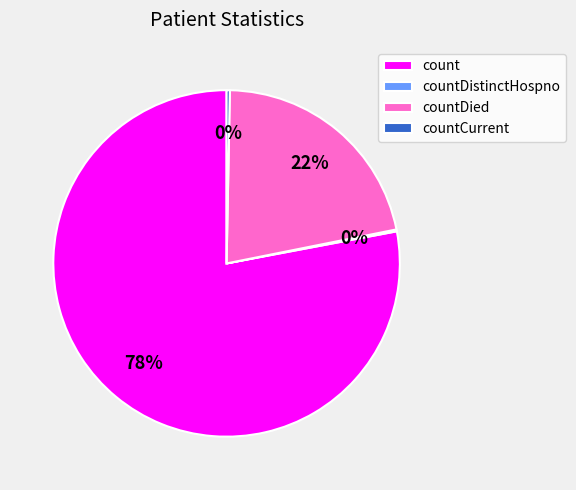

Is the sum of count and countCurrent greater than half?

Yes